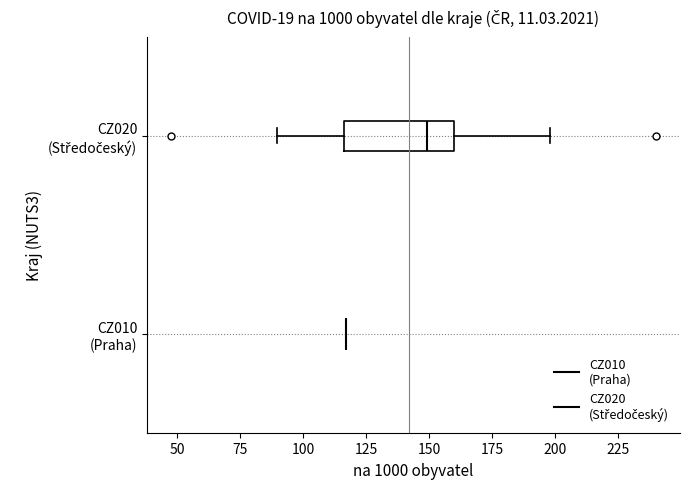

Reading bottom to top, transcribe this box plot: for each box, give where its median line is, the range the box spans, and where its two whiskers end, as read against the x-axis. The values are not printed on the chart, so give them approximately, as read against the axis.

CZ010 (Praha): box collapsed to a line at 115, whiskers 115 to 115
CZ020 (Středočeský): median 150, box 115 to 160, whiskers 90 to 200